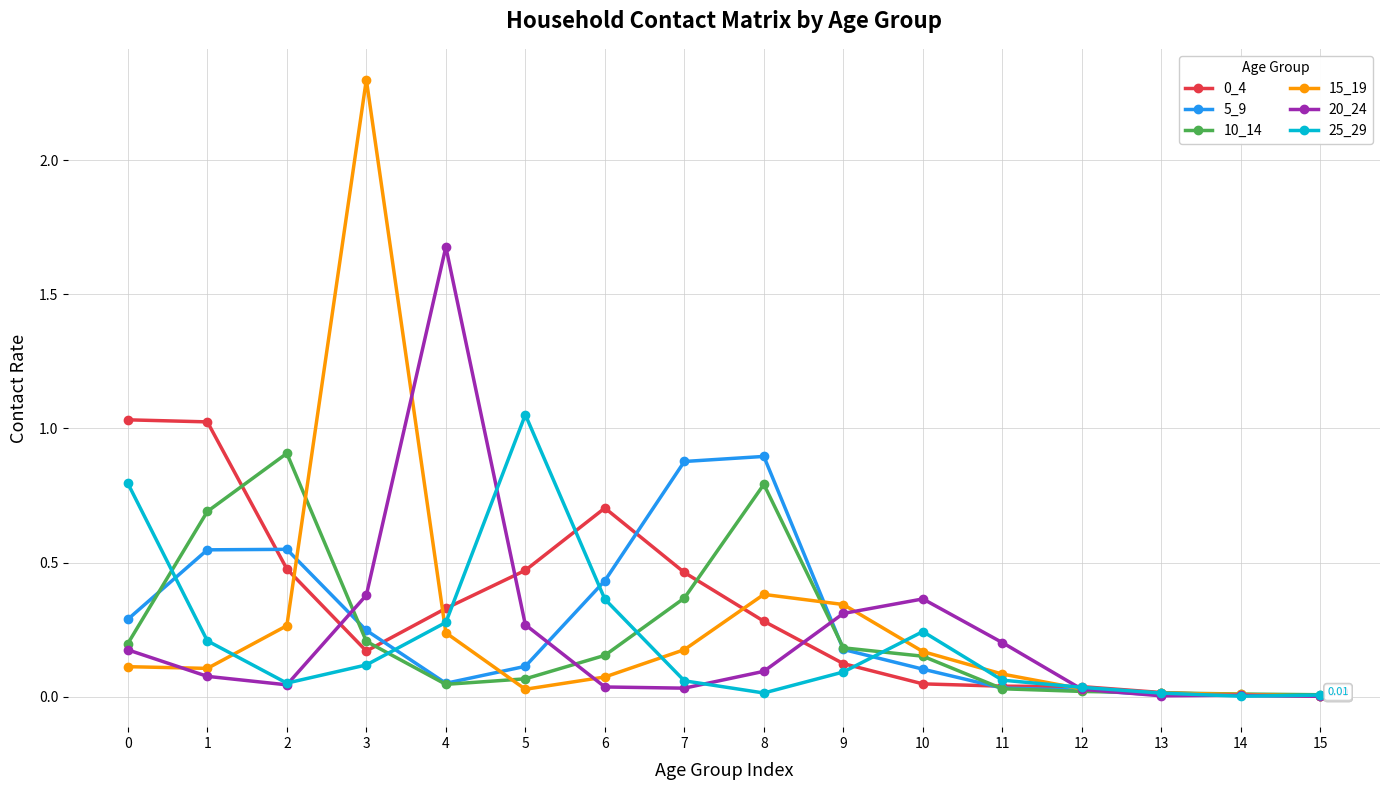

At which category is the sum across all series the highest?

3